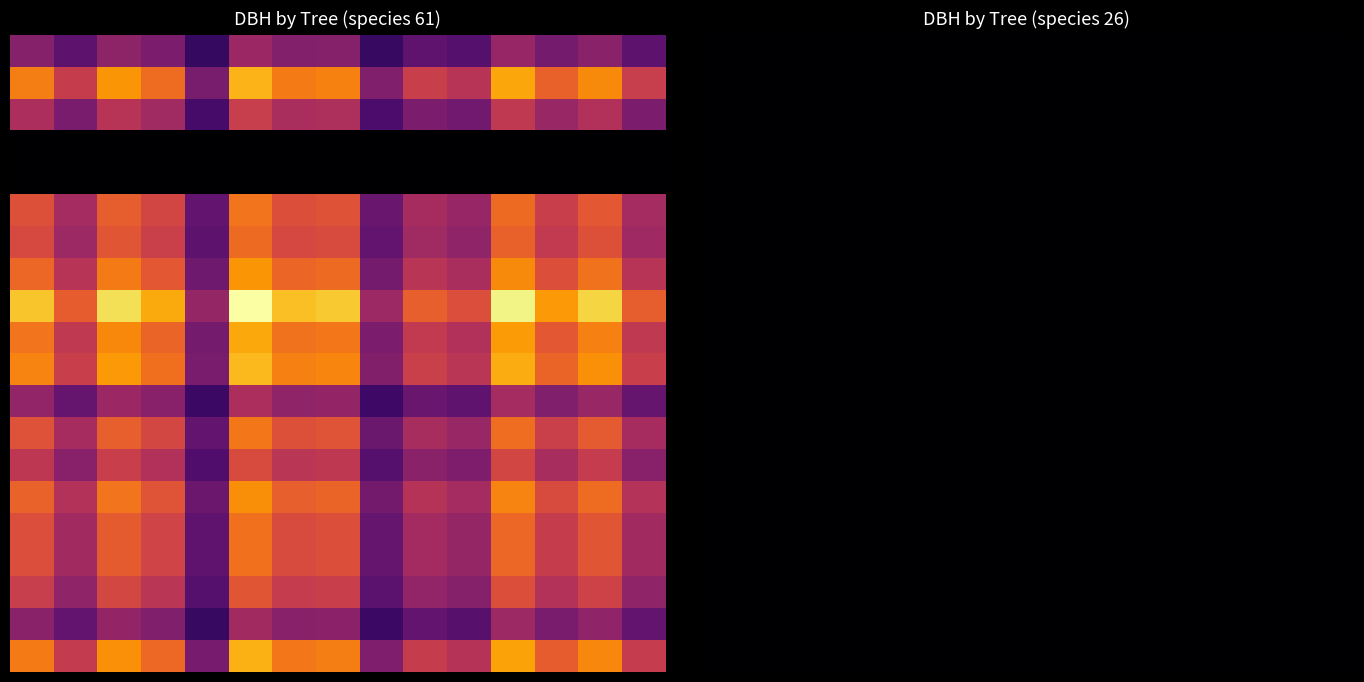

Reading left to right, list all the values displayed in this chart.

IFN3_15_1282_A_4_1_IFN3: 80	0
IFN3_15_1282_A_4_2_IFN3: 158	0
IFN3_15_1282_A_4_3_IFN3: 101	0
IFN3_15_1282_A_4_4_IFN3: 0	332
IFN3_15_1282_A_4_5_IFN3: 0	242
IFN3_15_1282_A_4_6_IFN3: 132	0
IFN3_15_1282_A_4_7_IFN3: 127	0
IFN3_15_1282_A_4_8_IFN3: 146	0
IFN3_15_1282_A_4_9_IFN3: 190	0
IFN3_15_1282_A_4_10_IFN3: 153	0
IFN3_15_1282_A_4_11_IFN3: 160	0
IFN3_15_1282_A_4_12_IFN3: 87	0
IFN3_15_1282_A_4_13_IFN3: 133	0
IFN3_15_1282_A_4_14_IFN3: 111	0
IFN3_15_1282_A_4_15_IFN3: 143	0
IFN3_15_1282_A_4_16_IFN3: 130	0
IFN3_15_1282_A_4_17_IFN3: 130	0
IFN3_15_1282_A_4_18_IFN3: 117	0
IFN3_15_1282_A_4_19_IFN3: 83	0
IFN3_15_1282_A_4_20_IFN3: 156	0